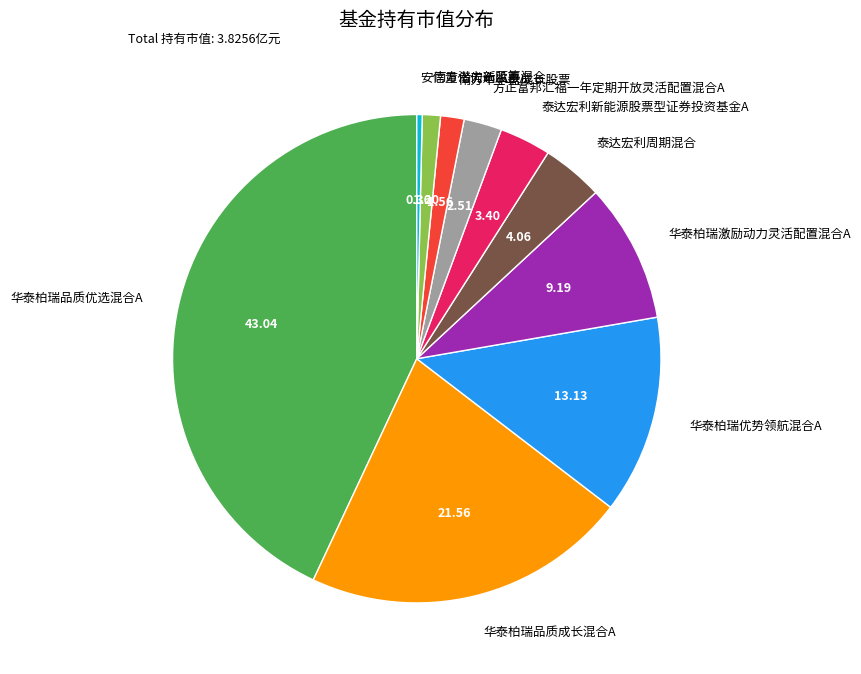

Does 南方潜力新蓝筹混合 account for over 50% of the chart?

No